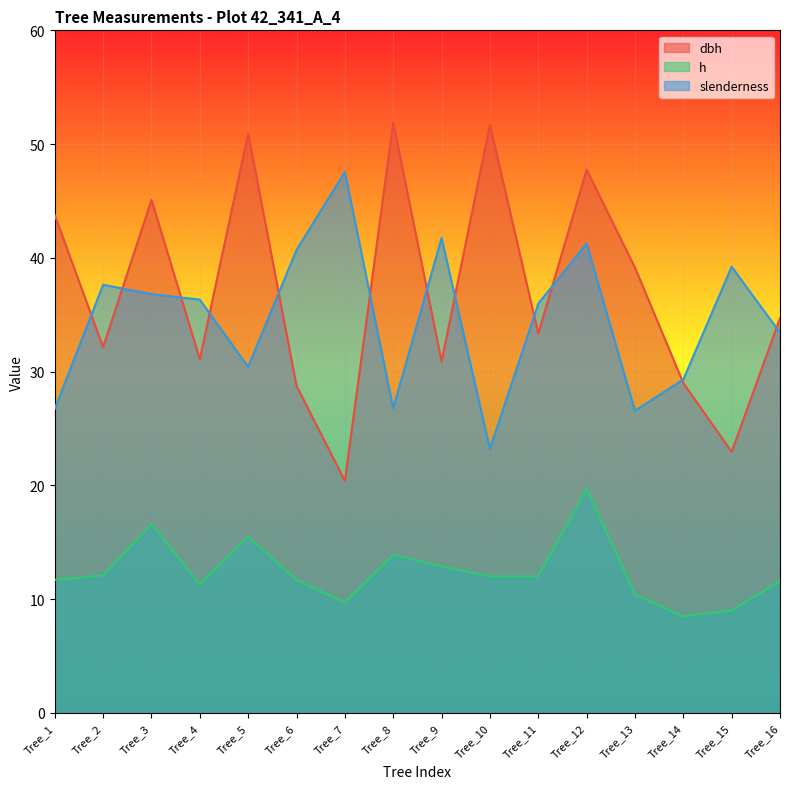

Is it true that slenderness equals 31.1 at Tree_7?

False